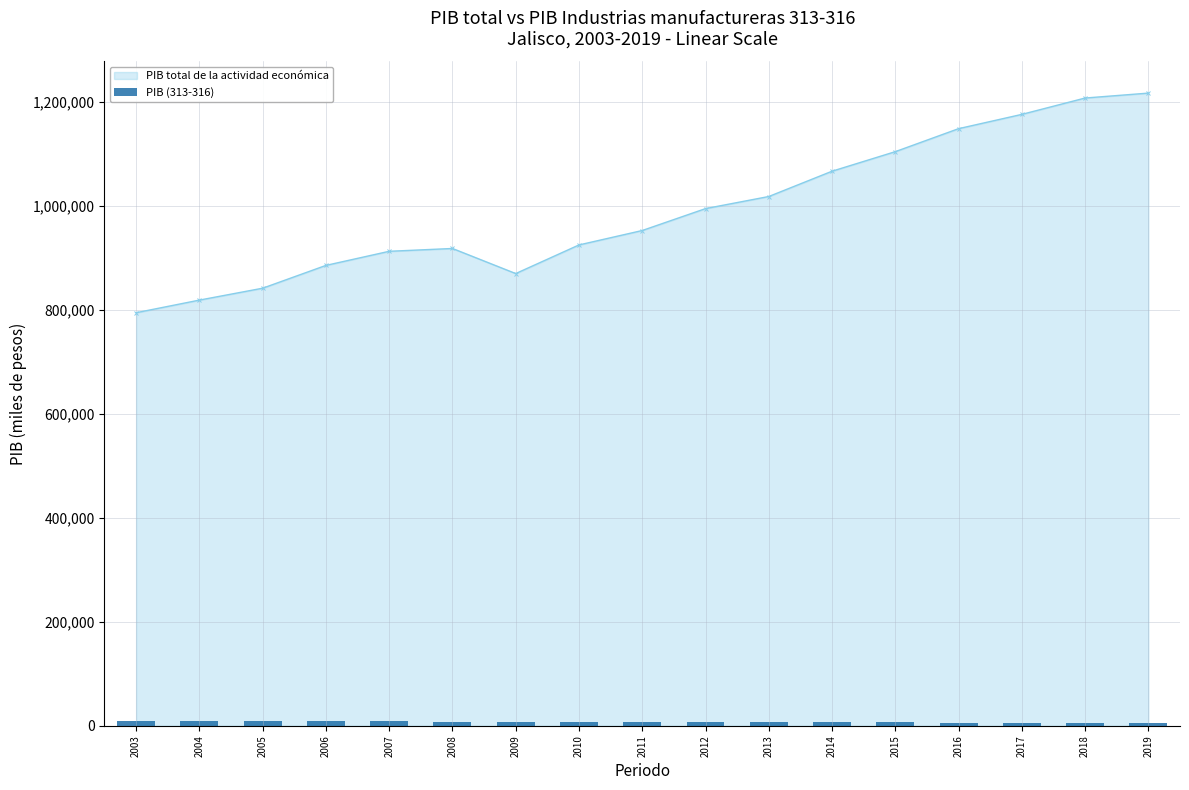

Which label corresponds to the smallest value in the chart?

2019